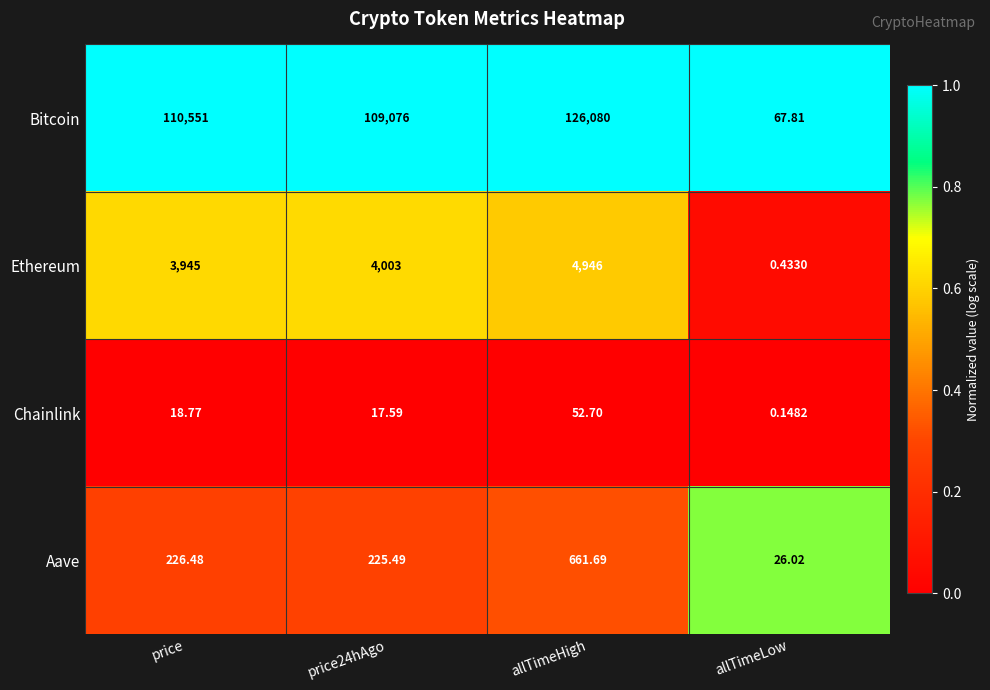

Which series has the largest range (max minus min)?

Bitcoin